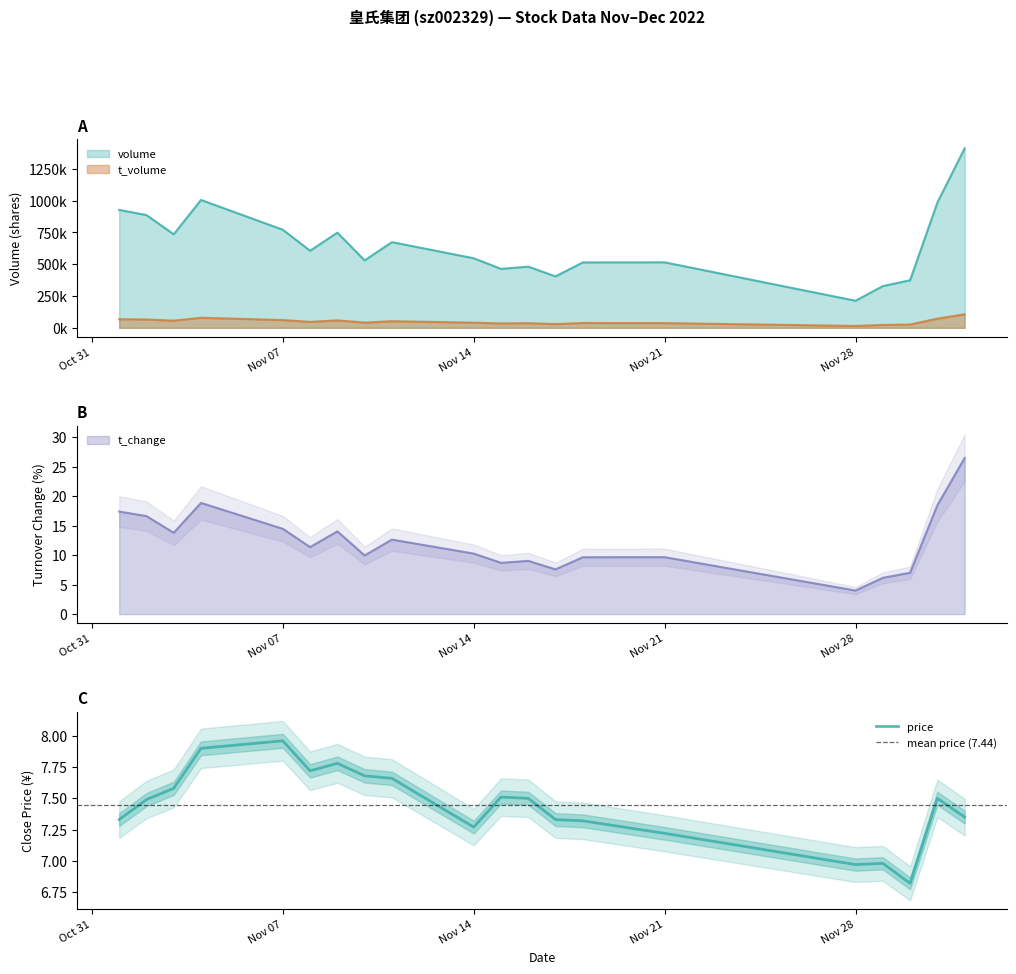

Where does the t_volume series first go above 46852?

2022-11-01